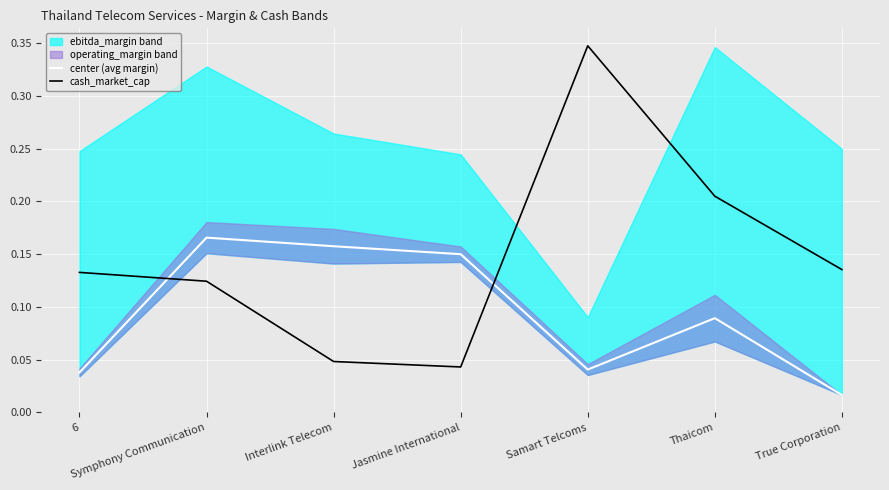

What is the sum of all cash_market_cap values?

1.0